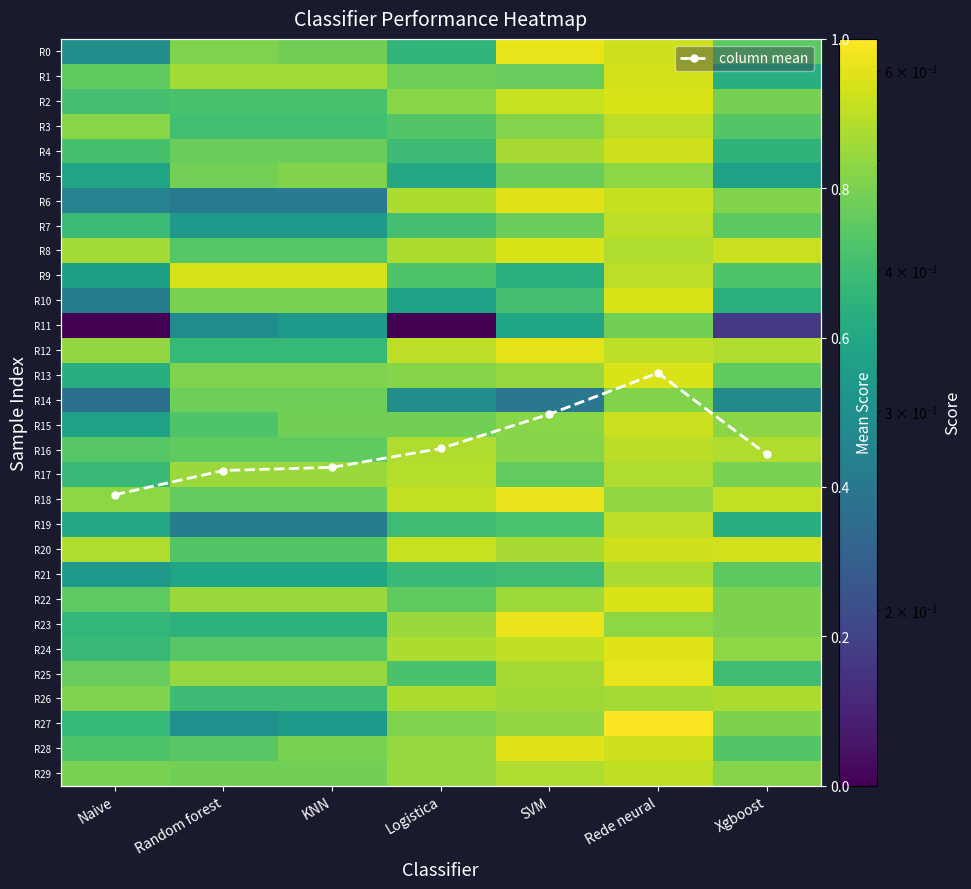

At which label is R20 closest to 0?

Random forest